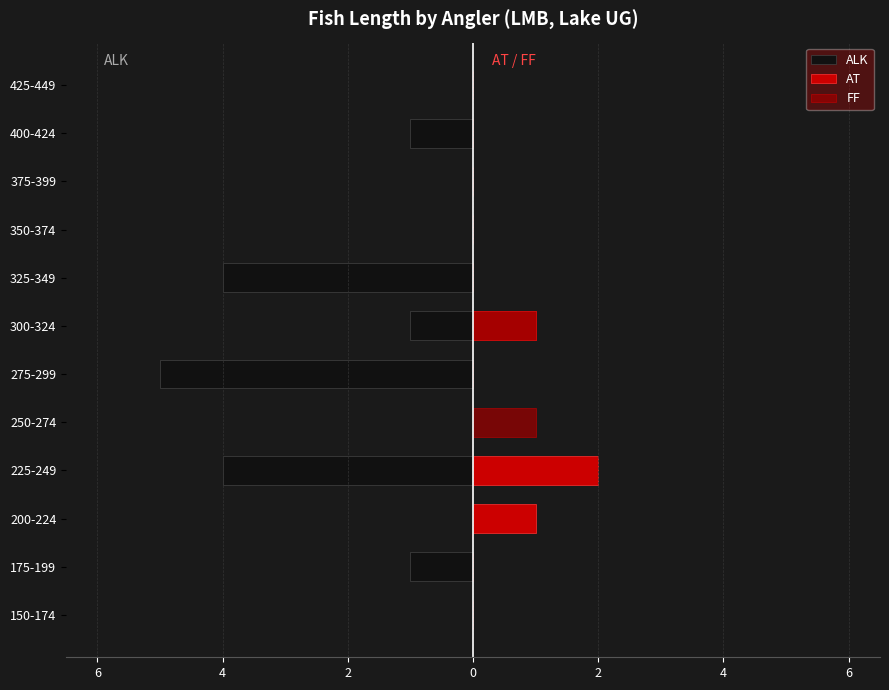

Reading right to left, transcribe all the data shown in this chart.

ALK: 0	-1	0	0	-4	-1	-5	0	-4	0	-1	0
AT: 0	0	0	0	0	1	0	0	2	1	0	0
FF: 0	0	0	0	0	1	0	1	0	0	0	0